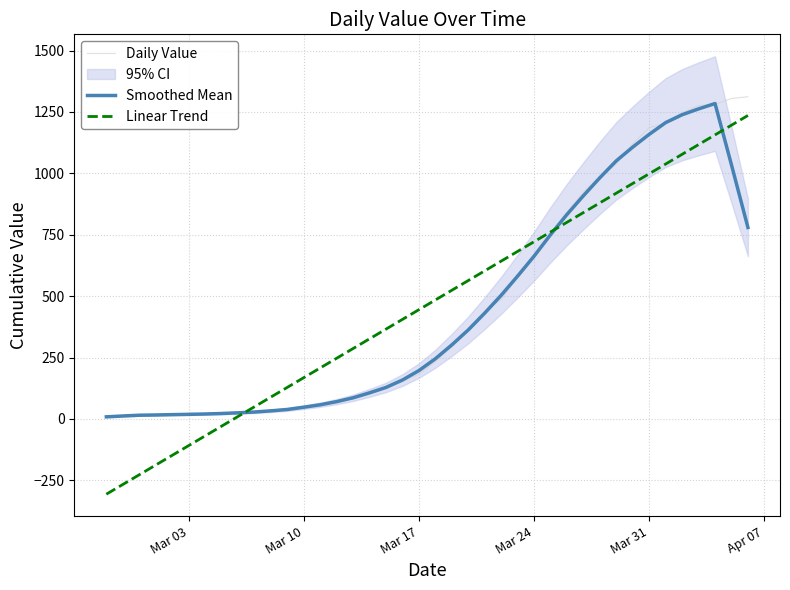

Is this an area chart (filled region under the line)?

No